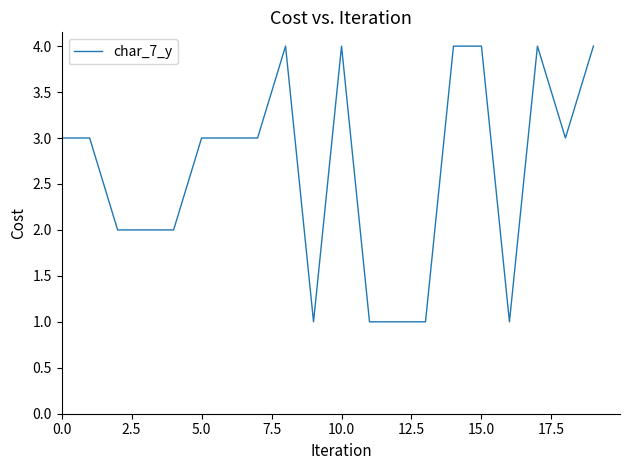

What is the difference between the maximum and minimum values?

3